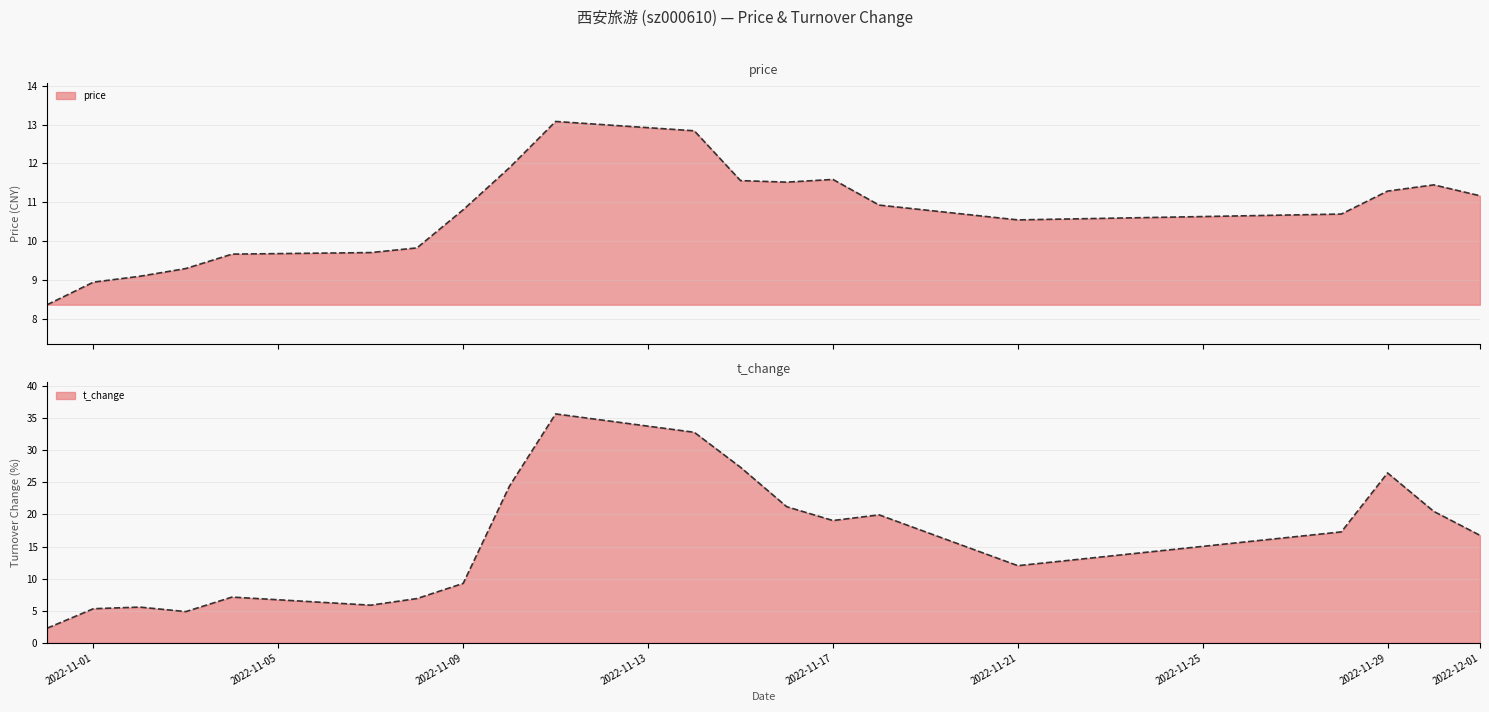

What is the value of the price point at the 11th from the left?

12.8